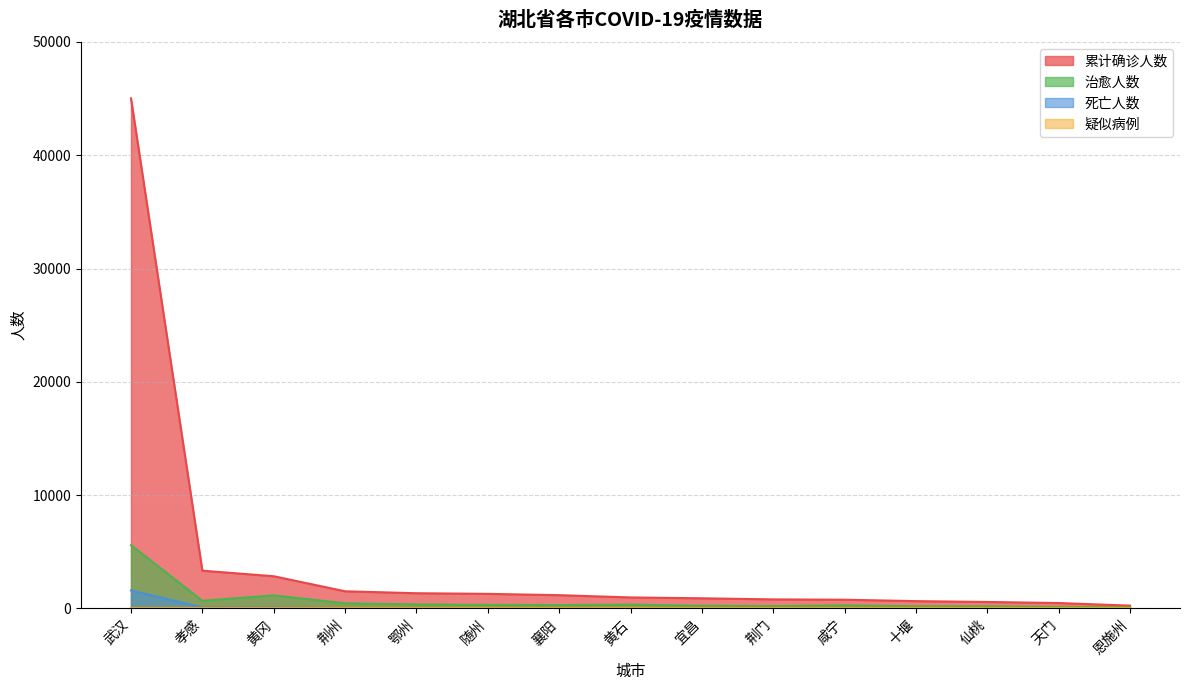

Reading left to right, transcribe all the data shown in this chart.

累计确诊人数: 45027	3329	2839	1510	1338	1283	1167	967	891	794	766	641	567	473	244
治愈人数: 5581	674	1149	451	350	309	294	331	231	201	268	187	184	133	102
死亡人数: 1585	89	87	40	38	27	23	26	27	34	10	2	19	12	3